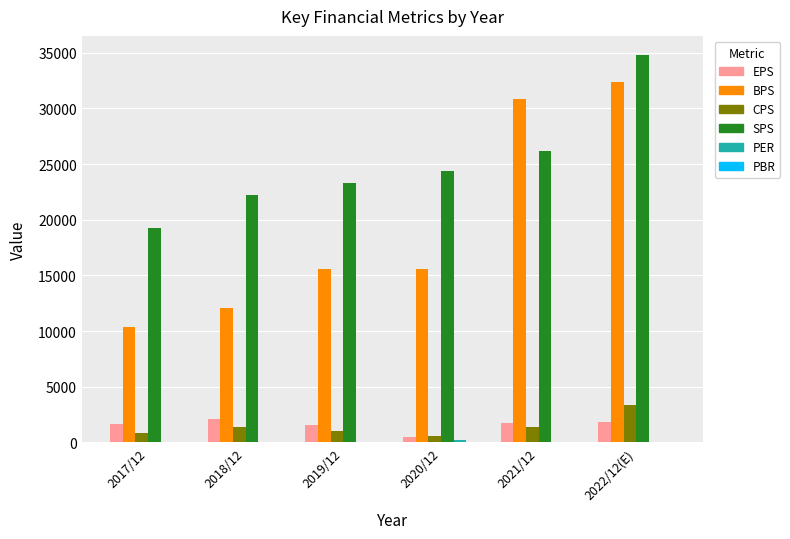

What is the sum of all EPS values?

9468.0